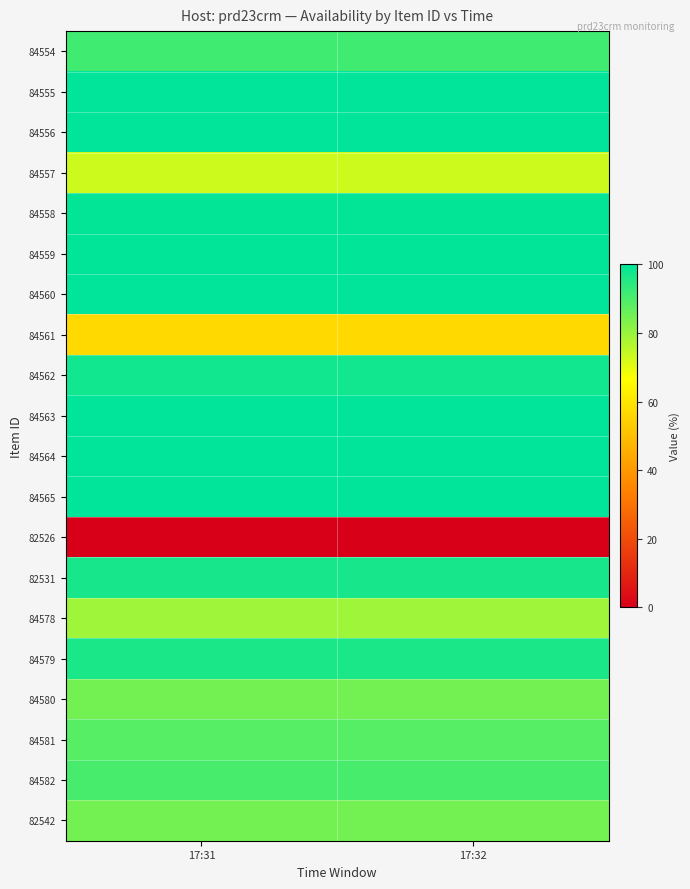

Which category has the lowest value across all series?

17:31